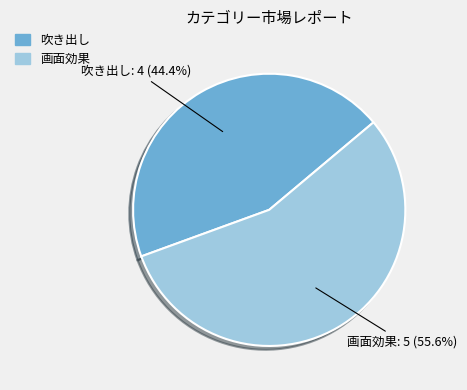

Rank the categories by value from highest to lowest.

画面効果, 吹き出し